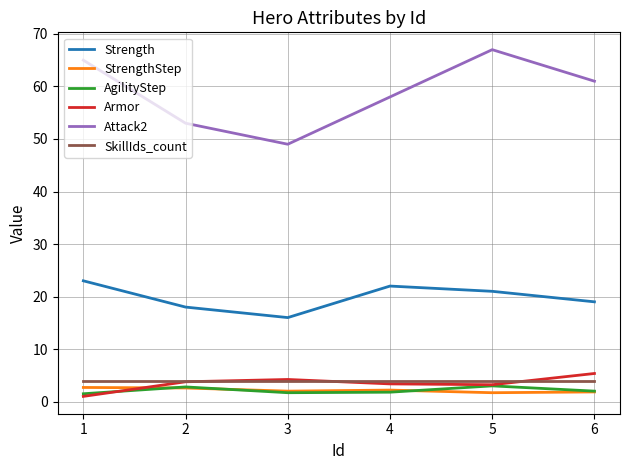

True or false: StrengthStep has a value of 1.7 at 5.

True